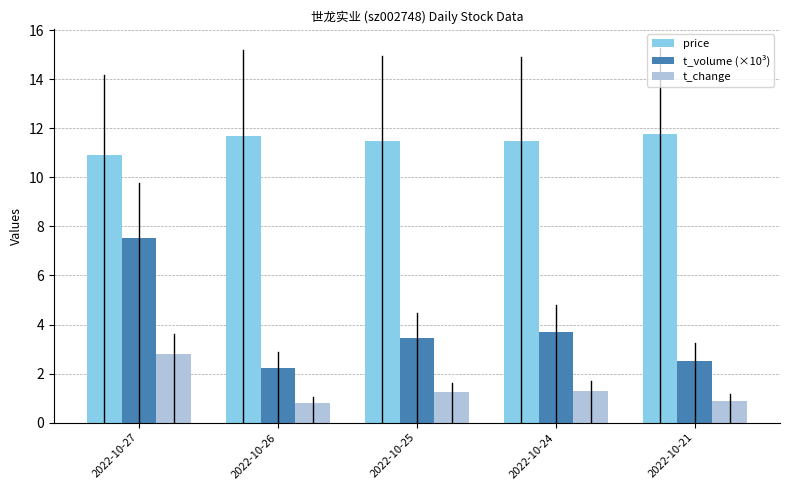

What is the minimum value shown in the chart?

0.8